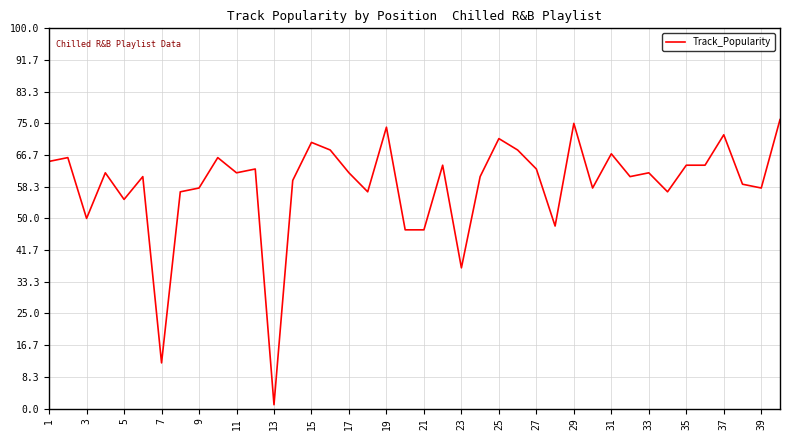

What is the difference between the maximum and minimum values?

75